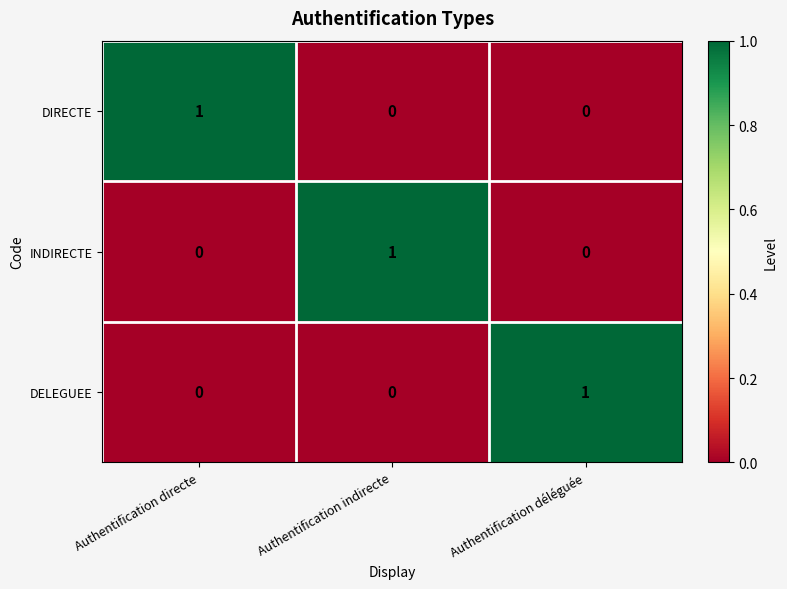

How many DELEGUEE values are between 0 and 1?

3